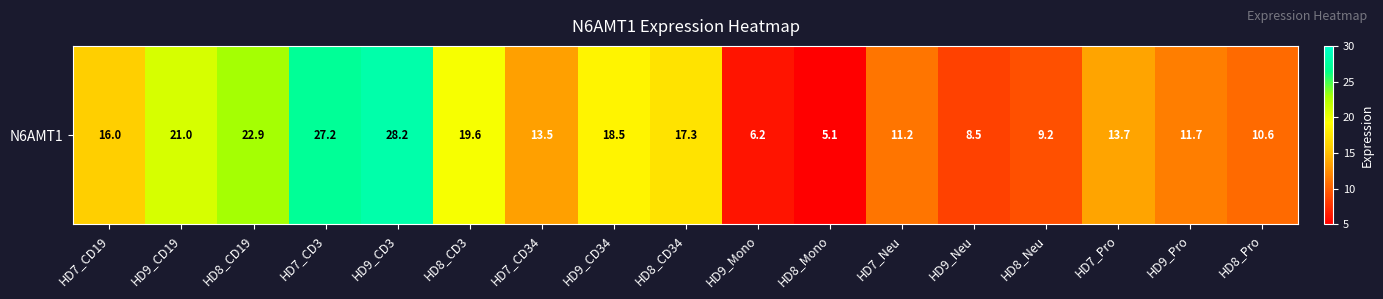

Where does the data first go above 13?

HD7_CD19